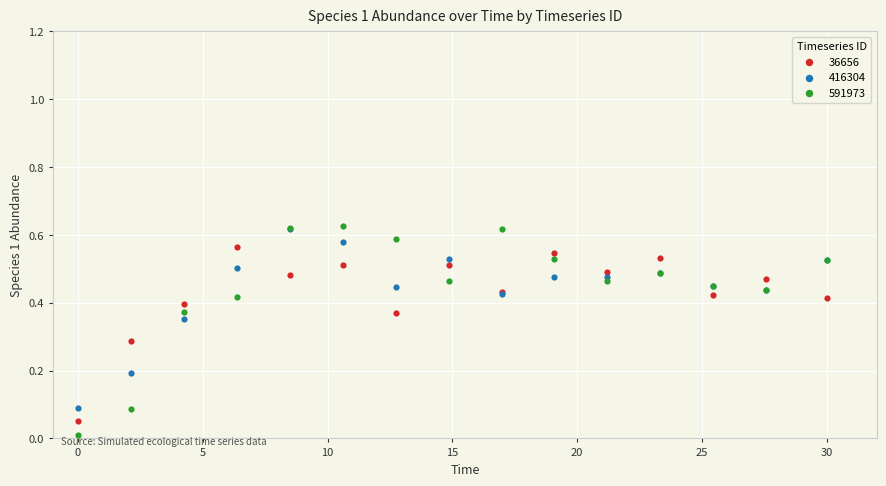

What are all the series names shown in the legend?

36656, 416304, 591973